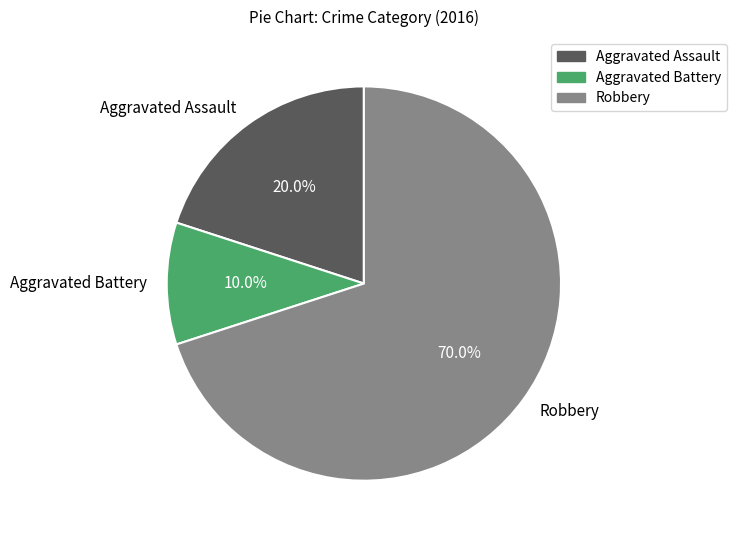

Rank the categories by value from lowest to highest.

Aggravated Battery, Aggravated Assault, Robbery